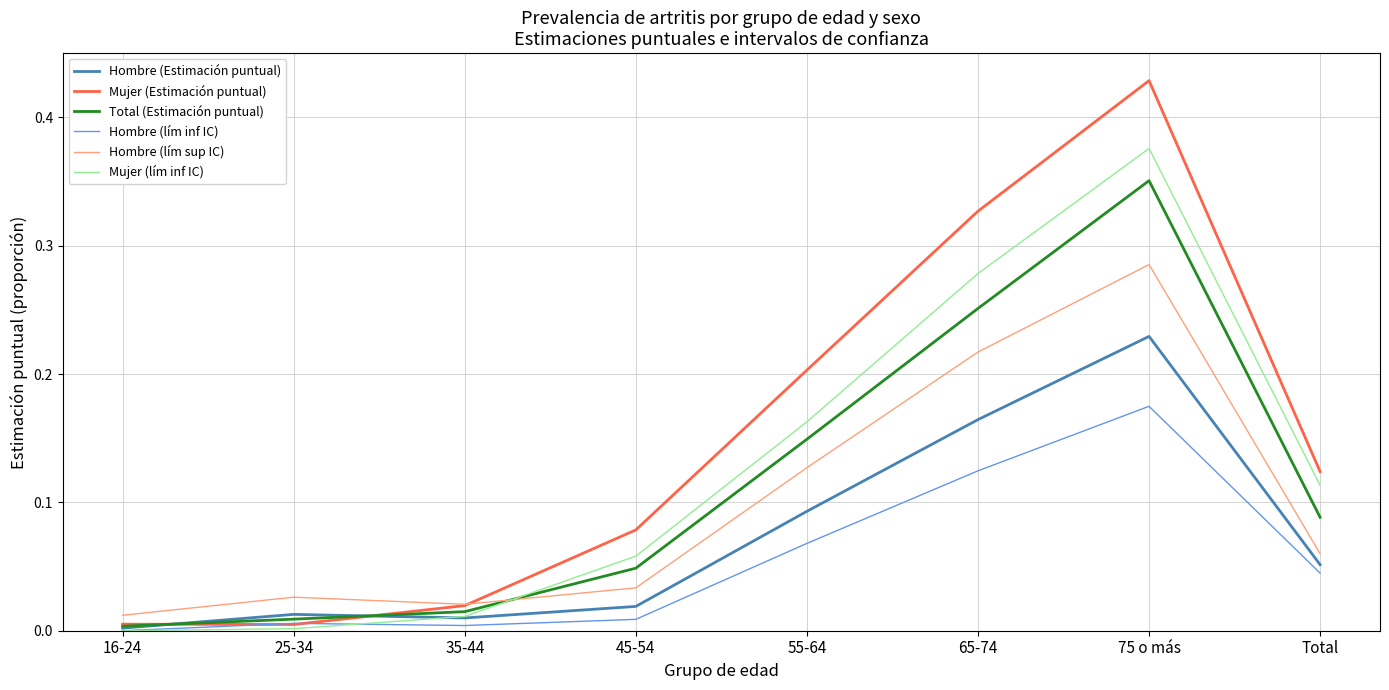

Which series has the largest range (max minus min)?

Mujer (Estimación puntual)